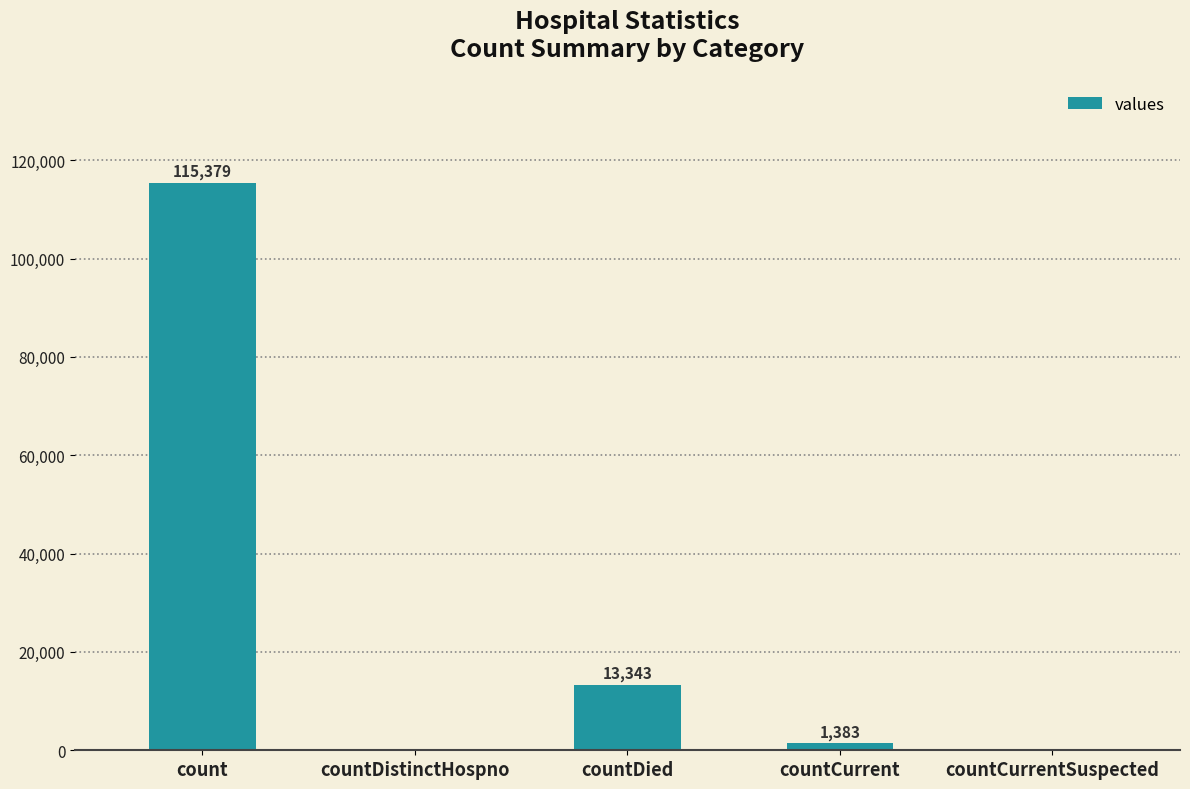

Reading right to left, what are all the values shown in this chart?

0	1383	13343	0	115379